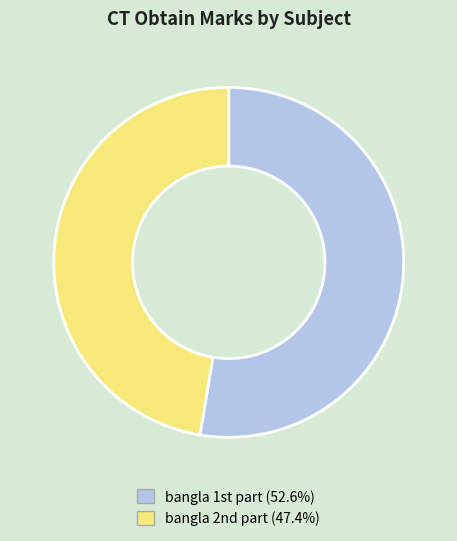

Count the number of slices in the pie.

2